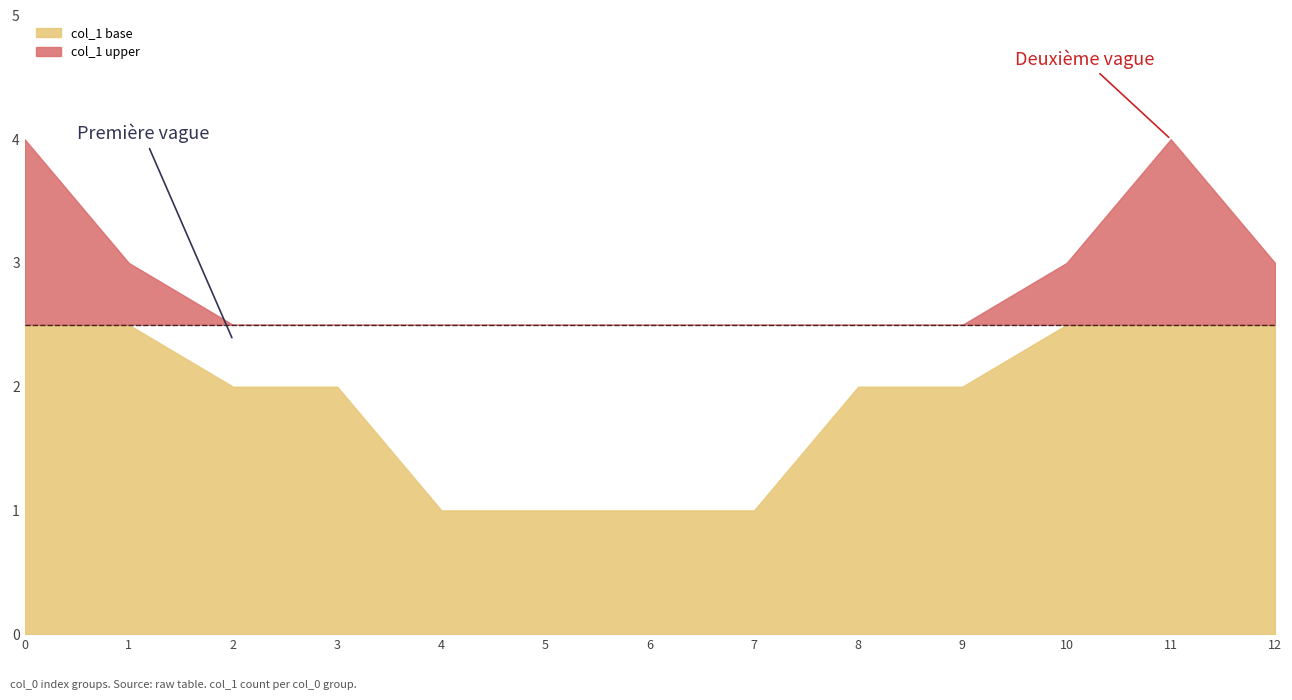

Reading right to left, transcribe all the data shown in this chart.

col_0: 12	11	10	9	8	7	6	5	4	3	2	1	0
count_col_1: 3	4	3	2	2	1	1	1	1	2	2	3	4